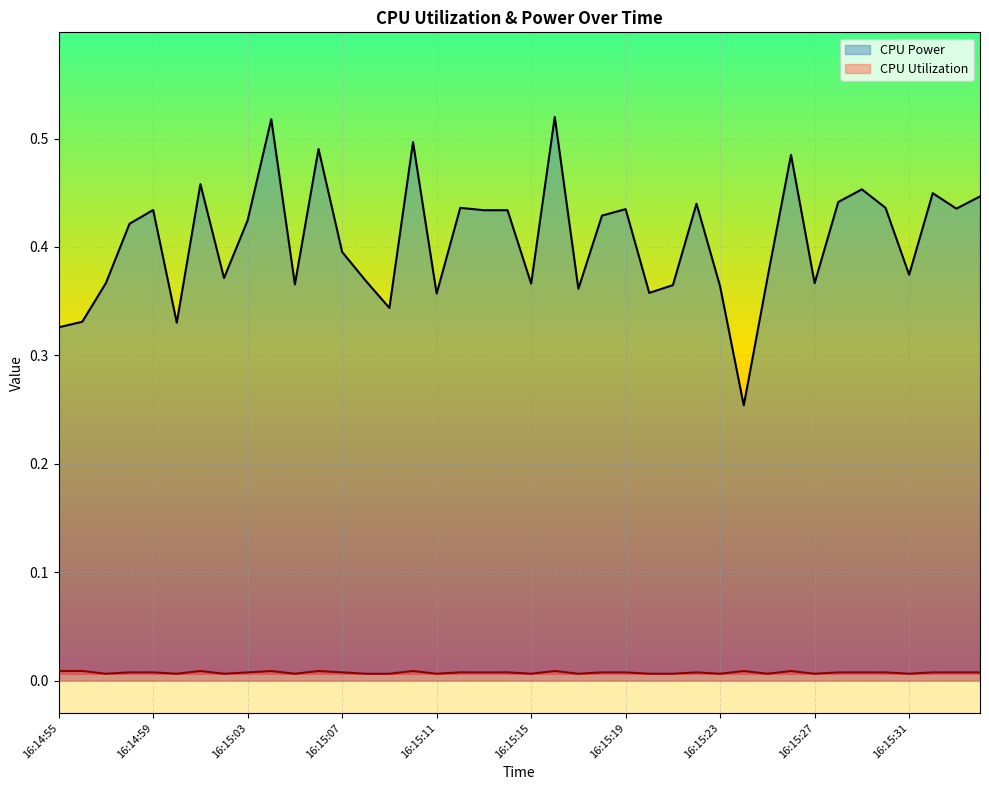

True or false: CPU Utilization and CPU Power cross at least once.

False